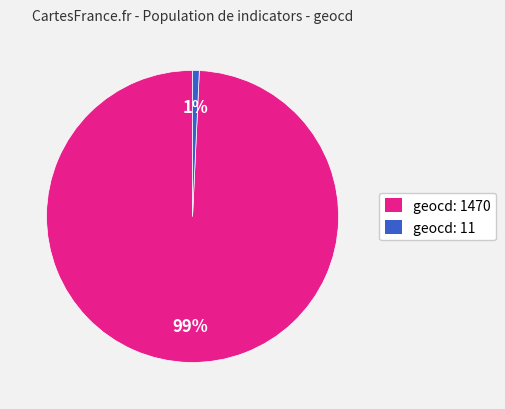

True or false: geocd: 1470 accounts for 87% of the total.

False